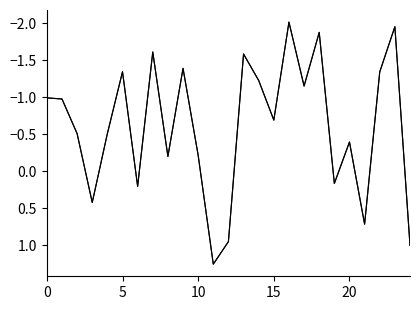

True or false: col_1 has a value of 1.1 at 21.

False